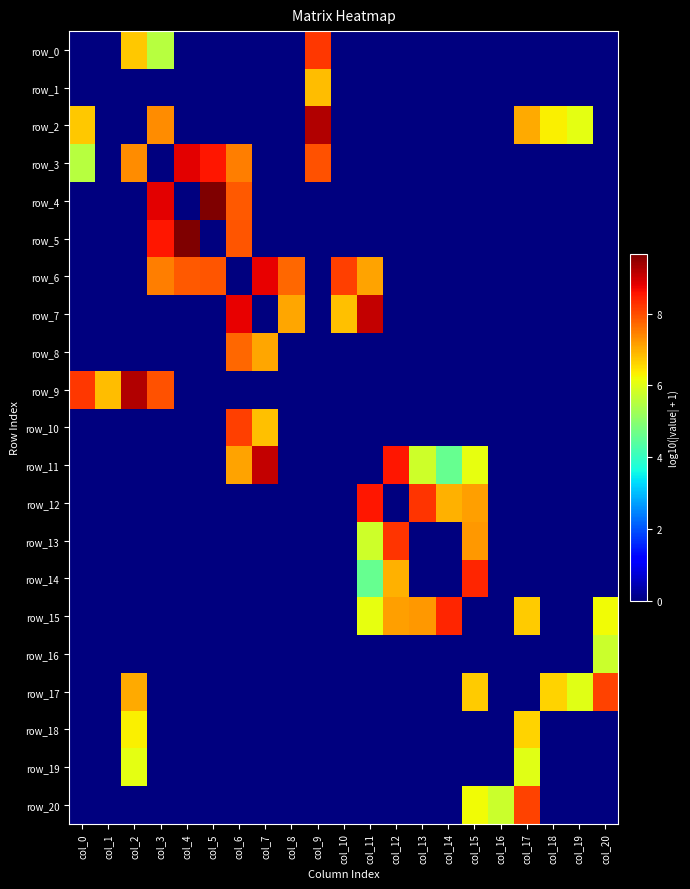

At how many categories does at least one series exceed 8?

16